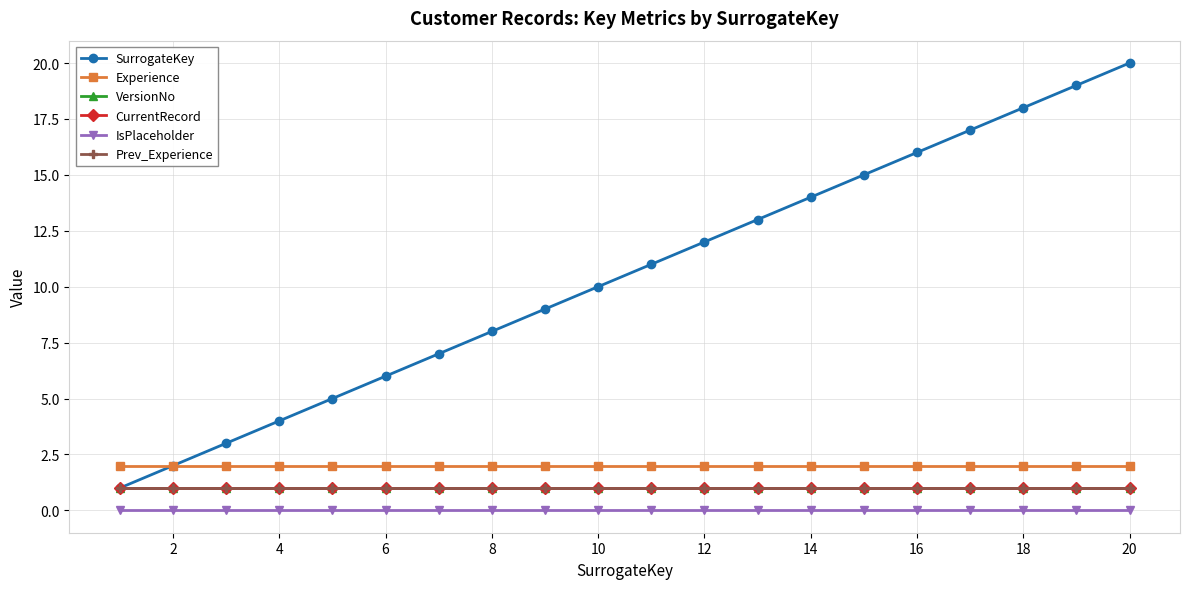

What are all the series names shown in the legend?

SurrogateKey, Experience, VersionNo, CurrentRecord, IsPlaceholder, Prev_Experience